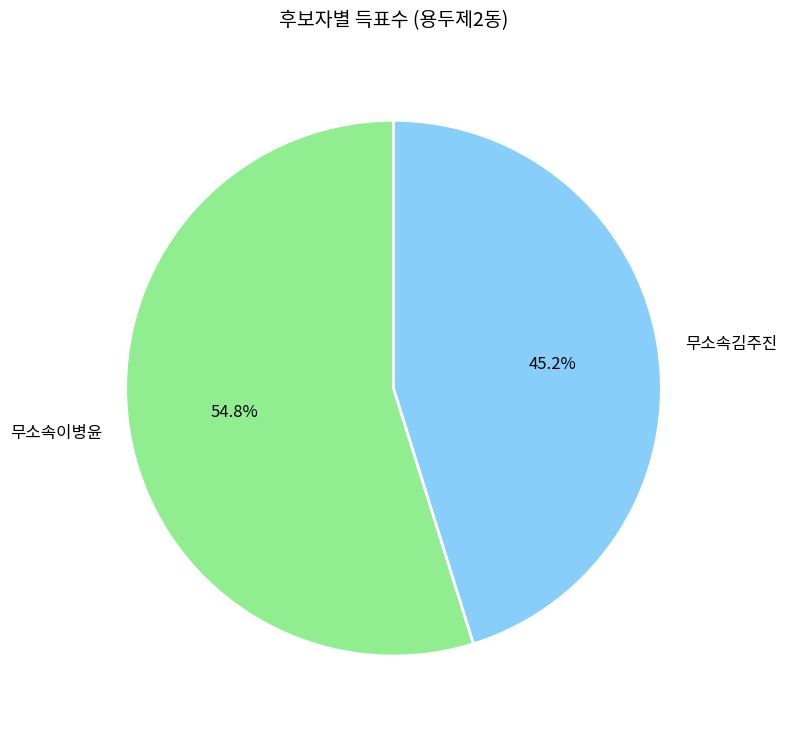

What is the largest slice in the pie chart?

무소속이병윤